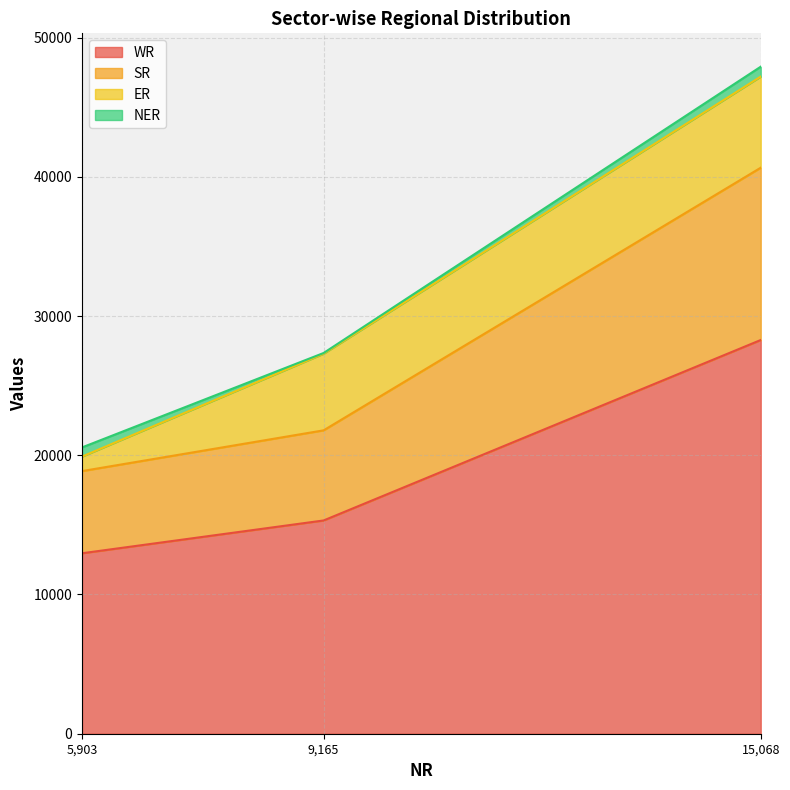

Where is WR nearest to the value 20619?

9,165